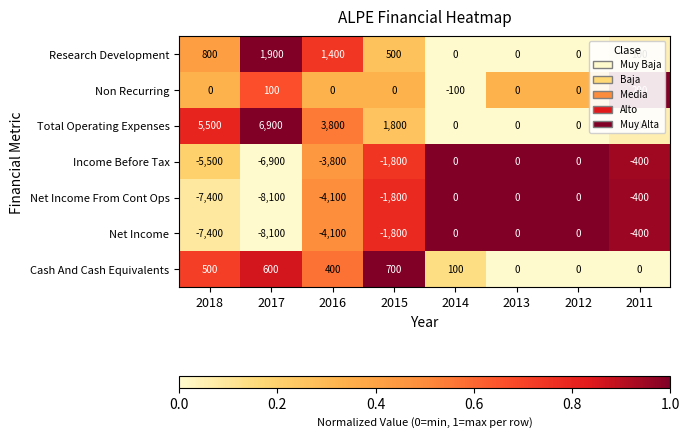

Which label corresponds to the smallest value in the chart?

2017